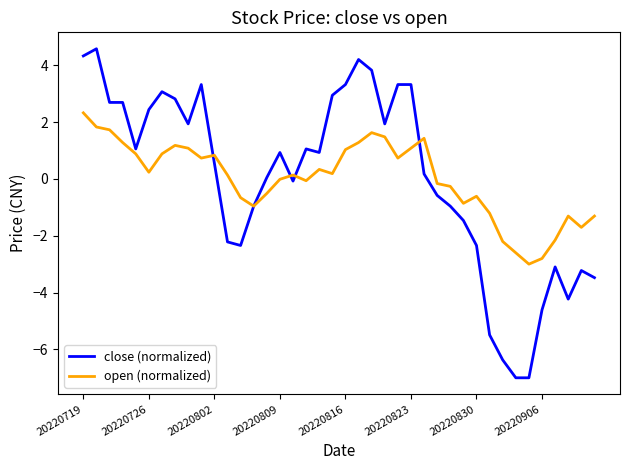

What is the lowest value of the open (normalized) series?

-3.0